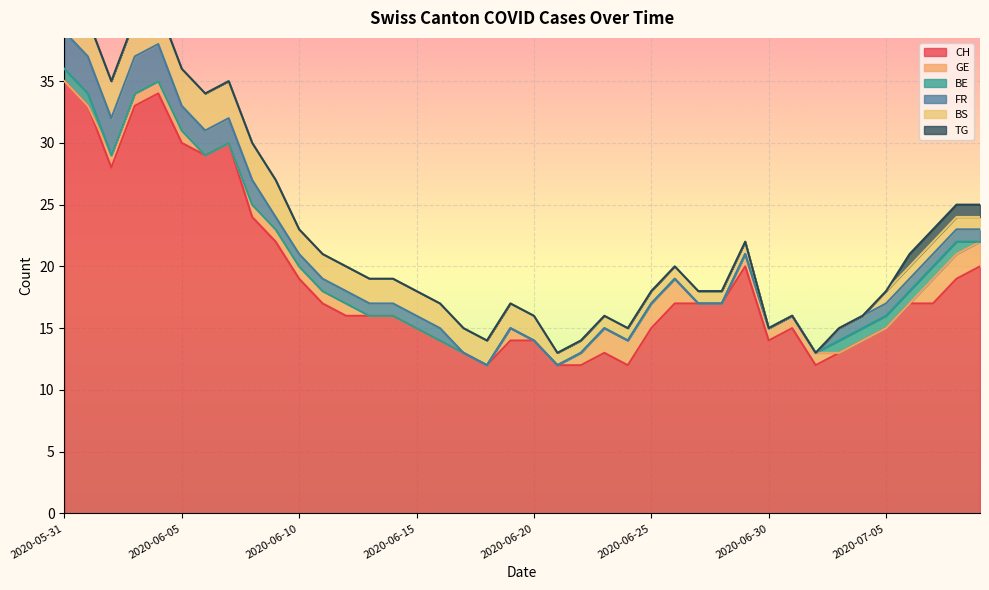

True or false: CH has a value of 3 at 2020-06-20.

False